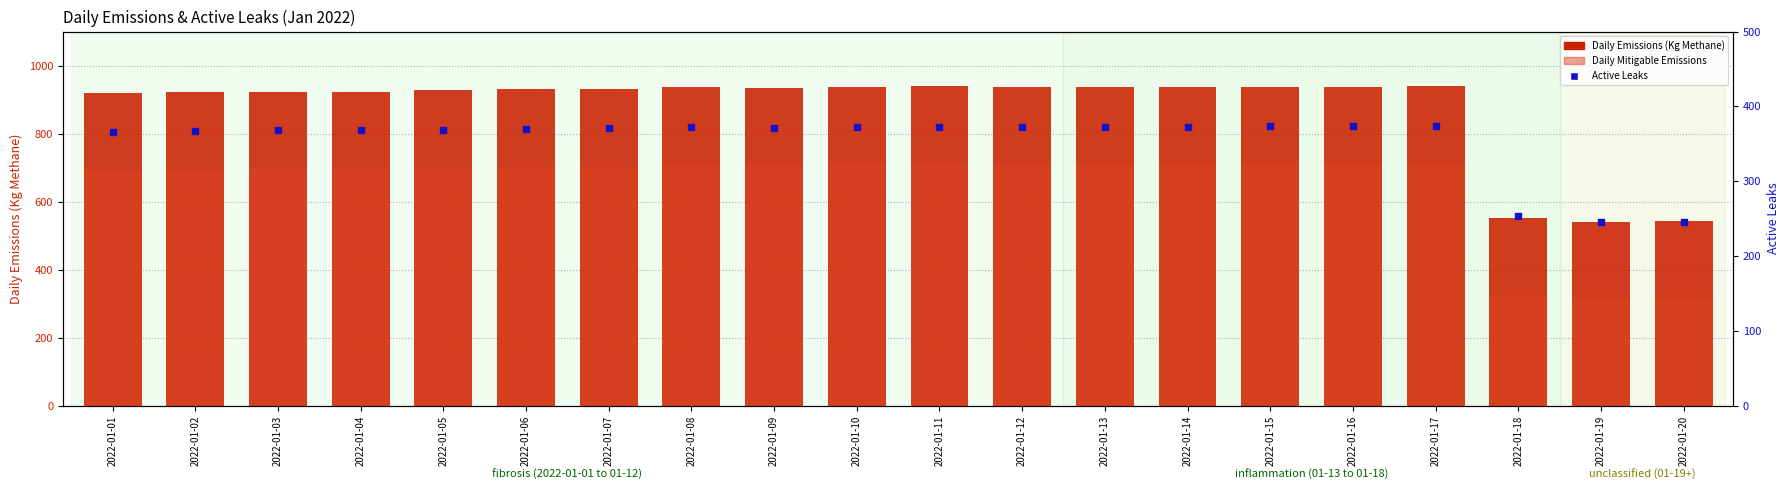

Which series reaches the minimum Y coordinate?

Active Leaks